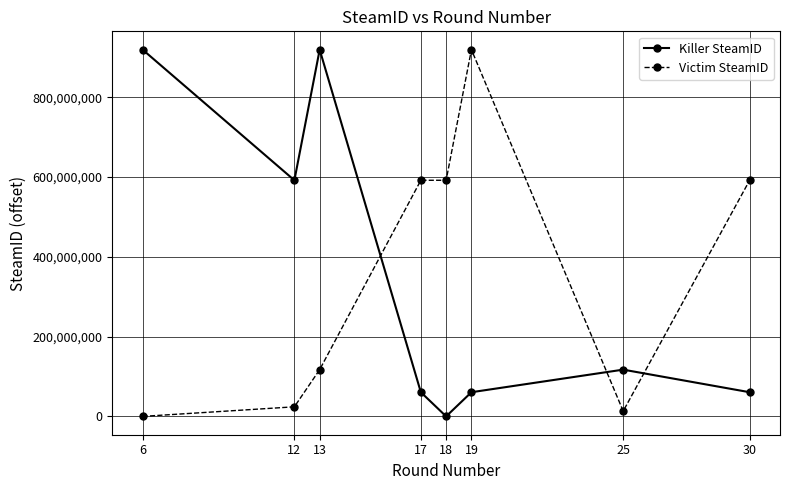

How many distinct data groups are displayed?

2